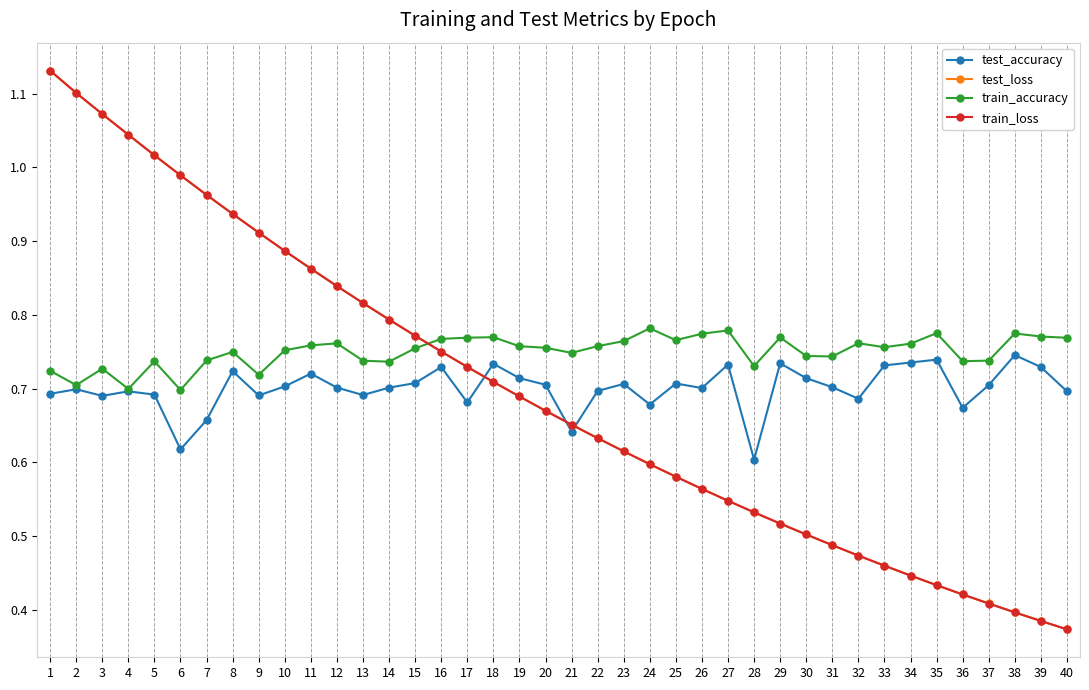

True or false: test_accuracy has more than 2 interior local peaks.

True